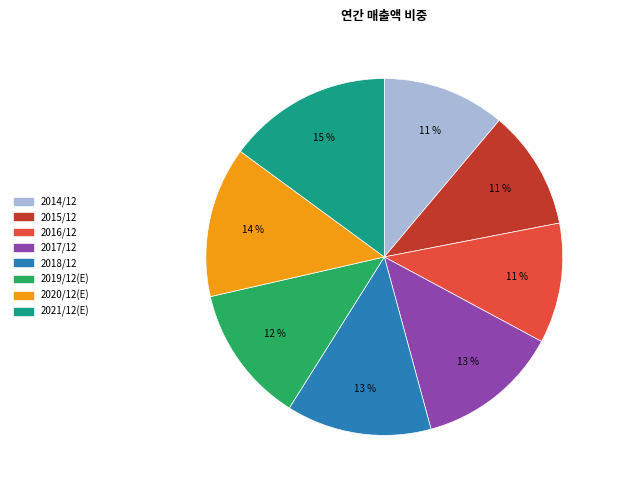

Does 2017/12 represent more than half of the total?

No